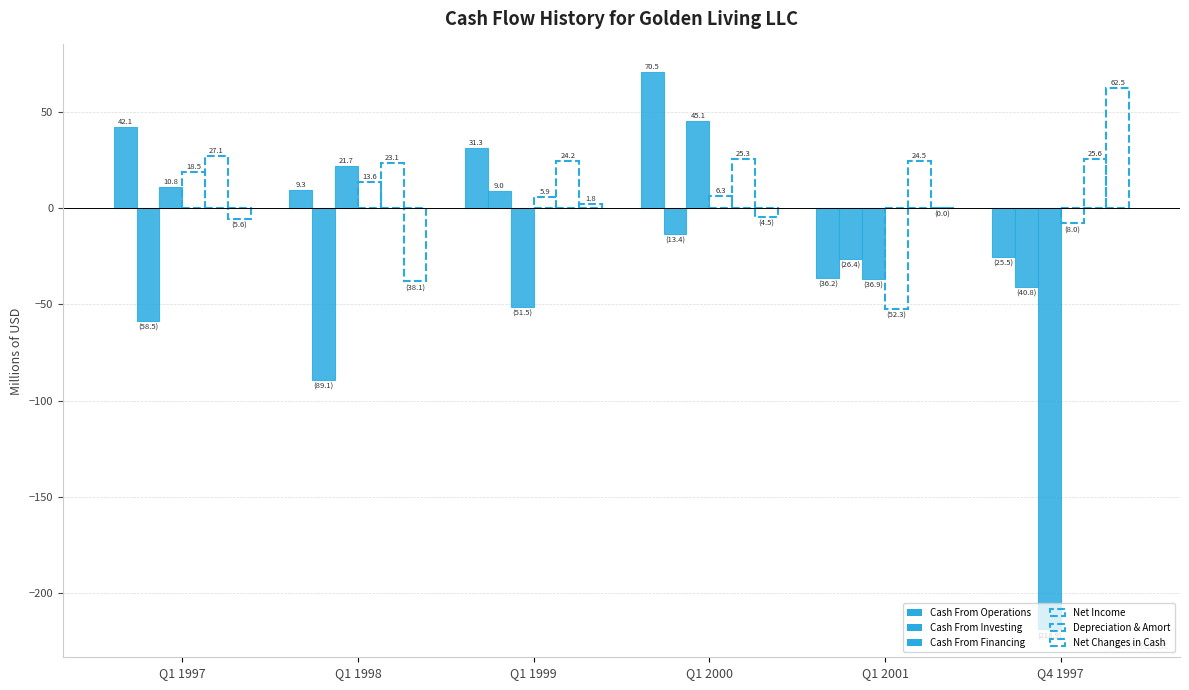

Between Q1 1999 and Q4 1997, which is larger?

Q1 1999